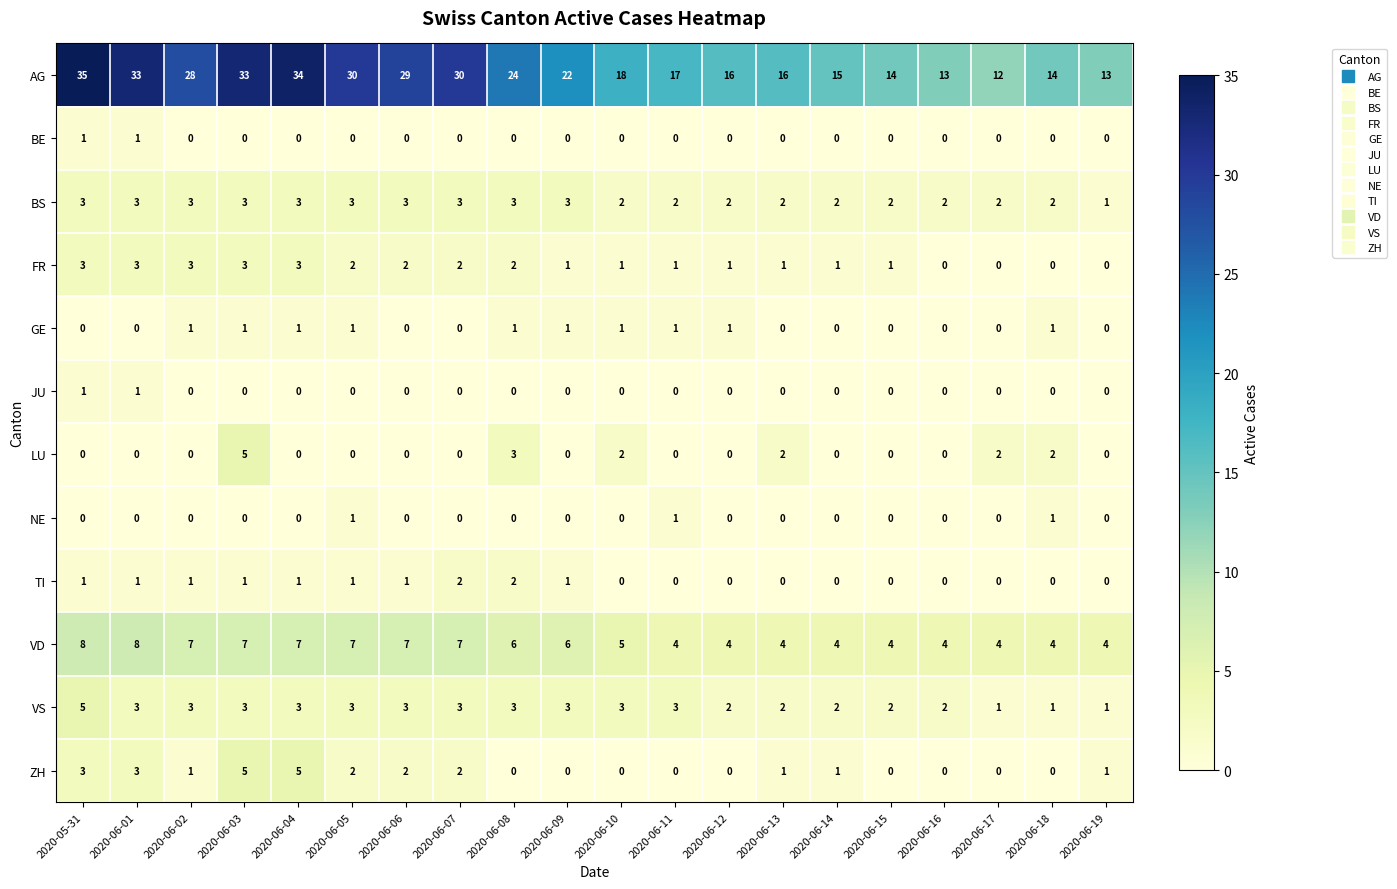

What is the sum of all NE values?

3